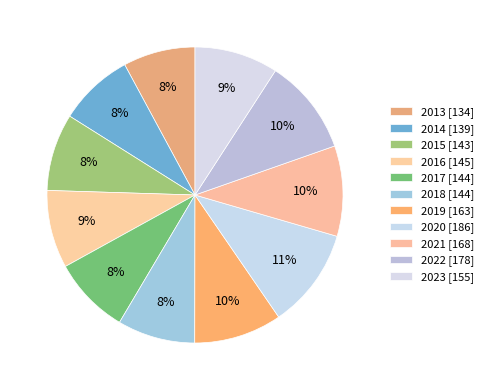

Count the number of slices in the pie.

11